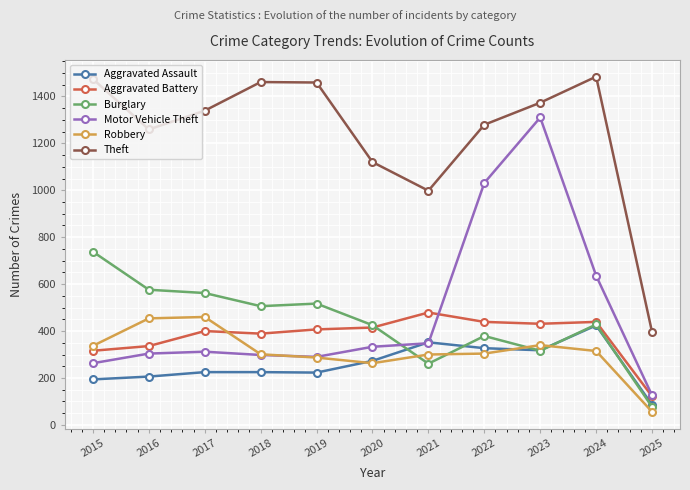

Is it true that Theft equals 1474 at 2015?

True